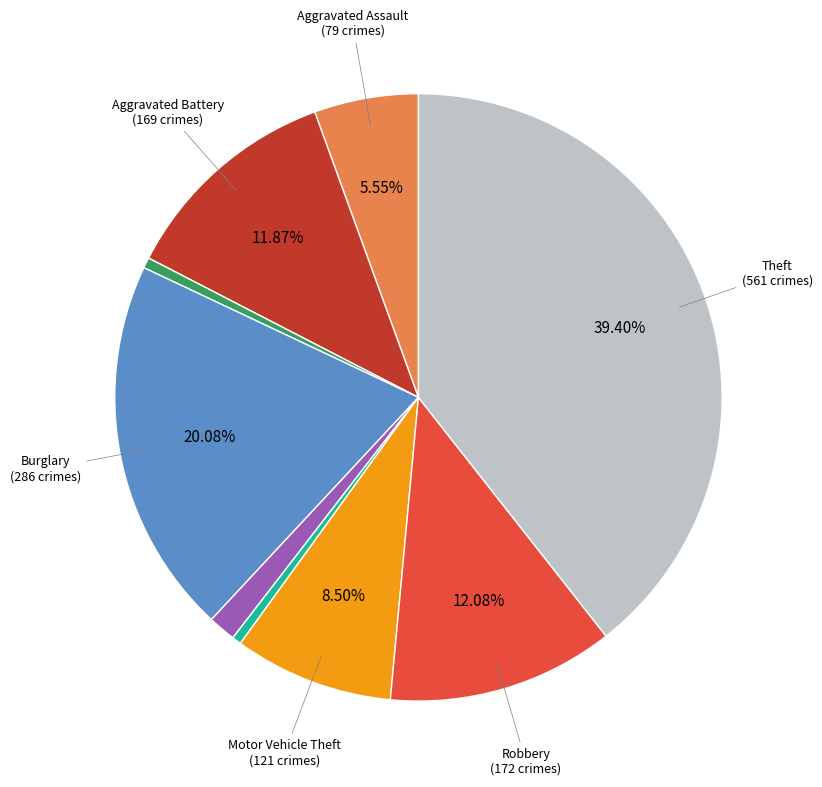

Is there a majority slice in this chart?

No